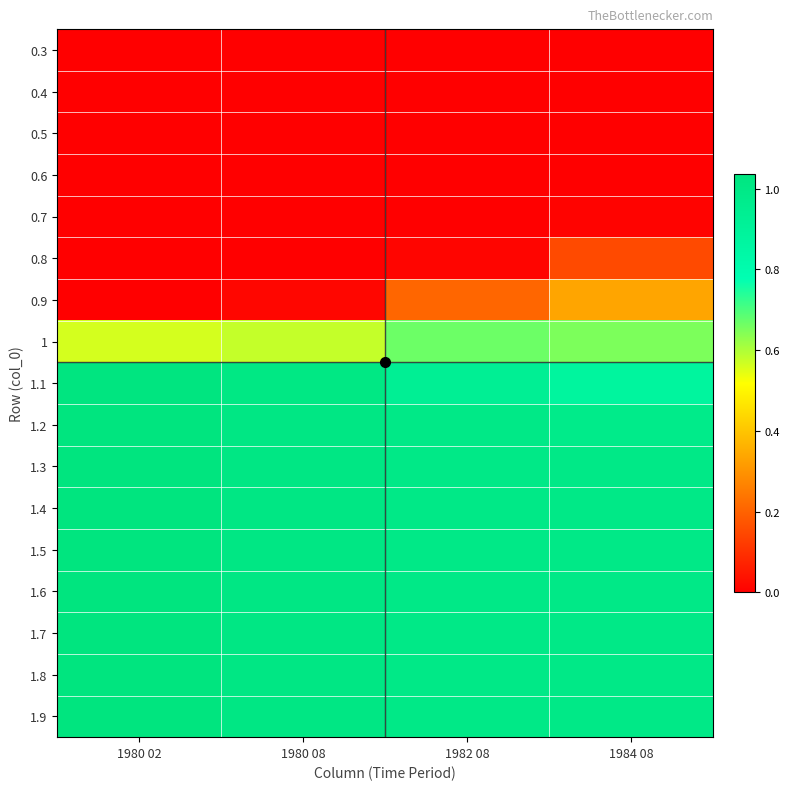

Which has a higher value, 1980 08 or 1982 08?

1980 08